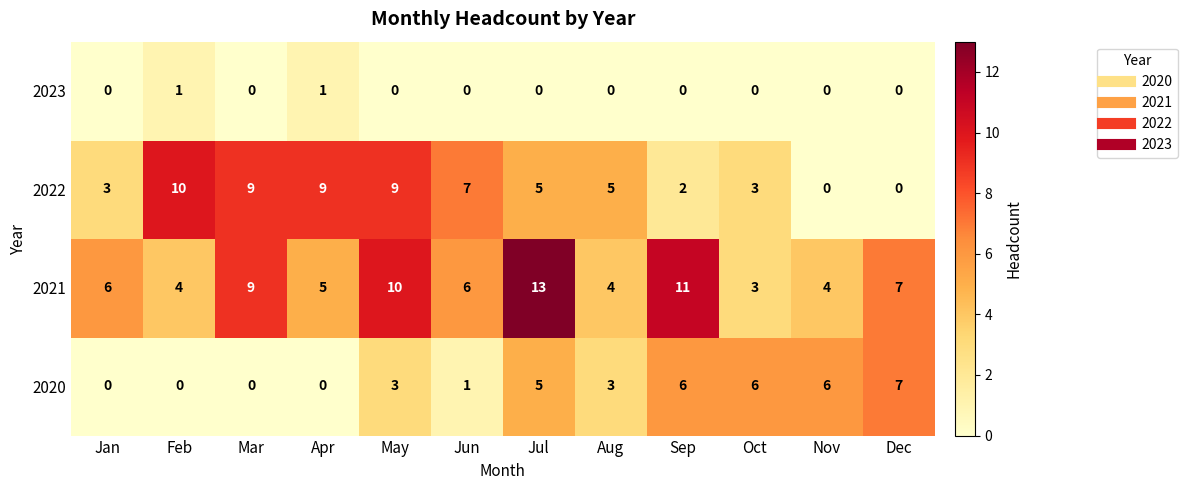

What is the maximum value shown in the chart?

13